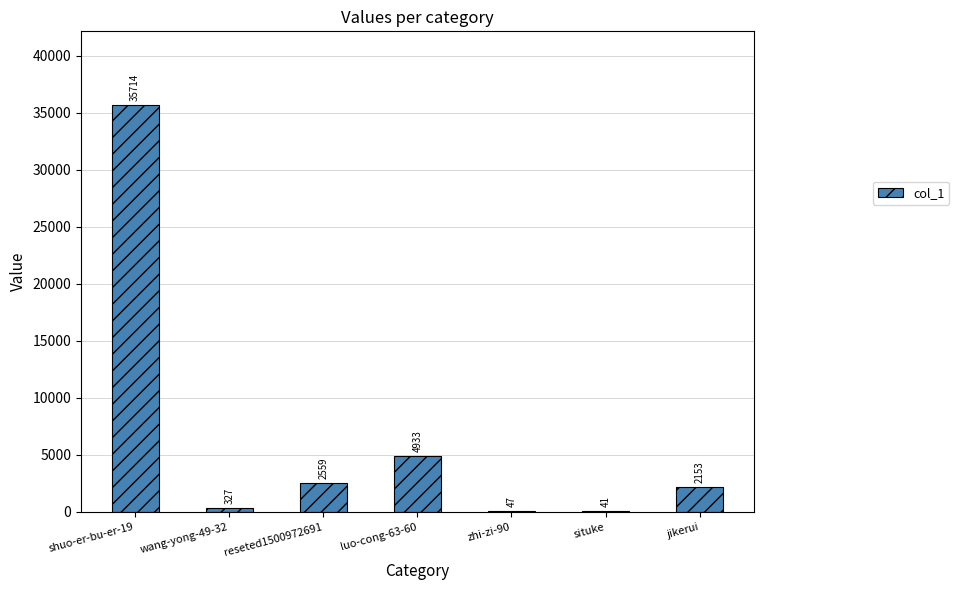

Approximately how many times larger is the value at shuo-er-bu-er-19 compared to jikerui?

16.6